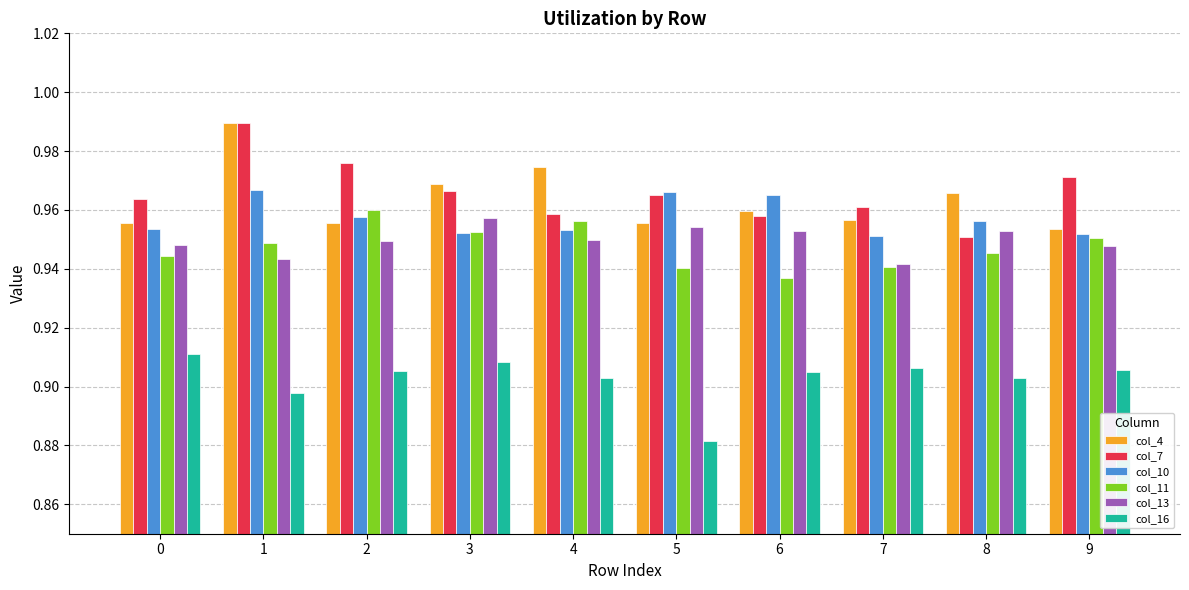

Count the col_10 values in the range 0 to 1.

10